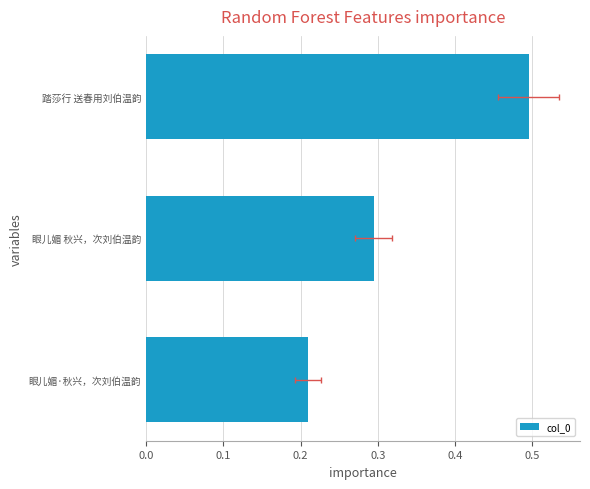

What is the difference between the maximum and minimum values?

0.3